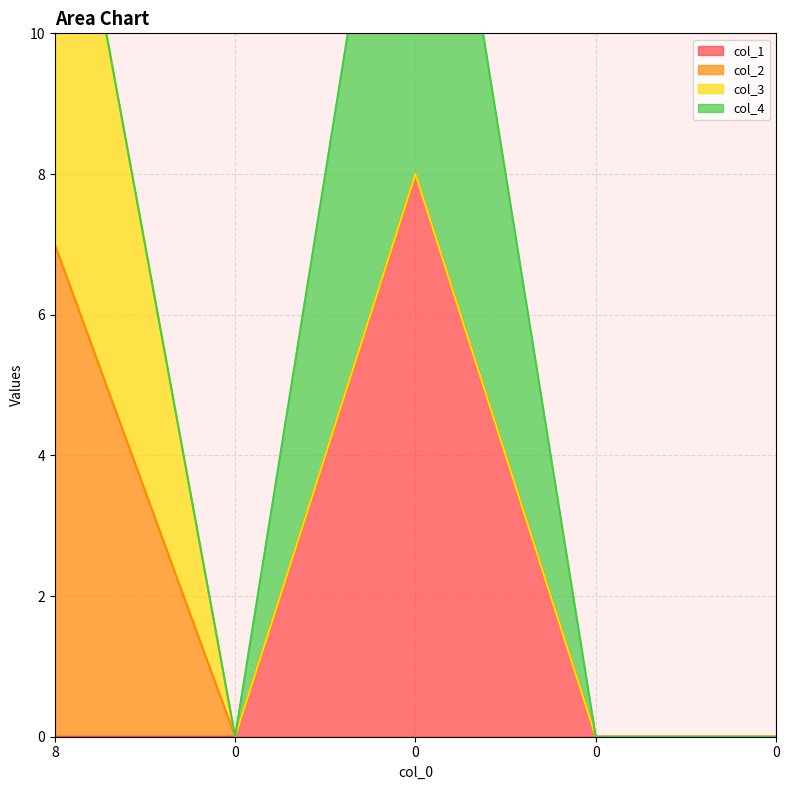

How many data points does each series have?

5